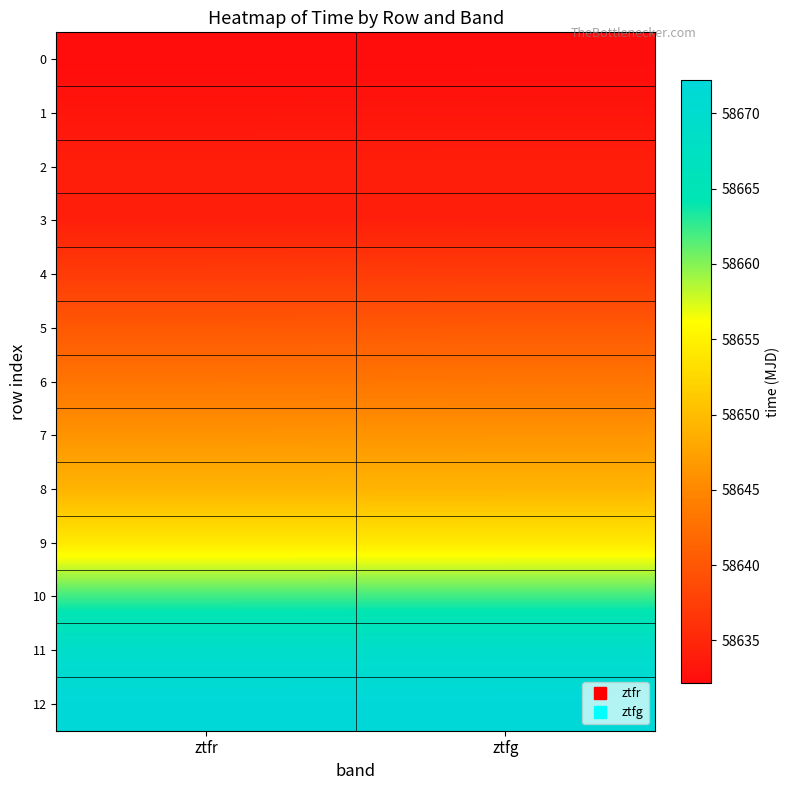

How many data points does each series have?

2